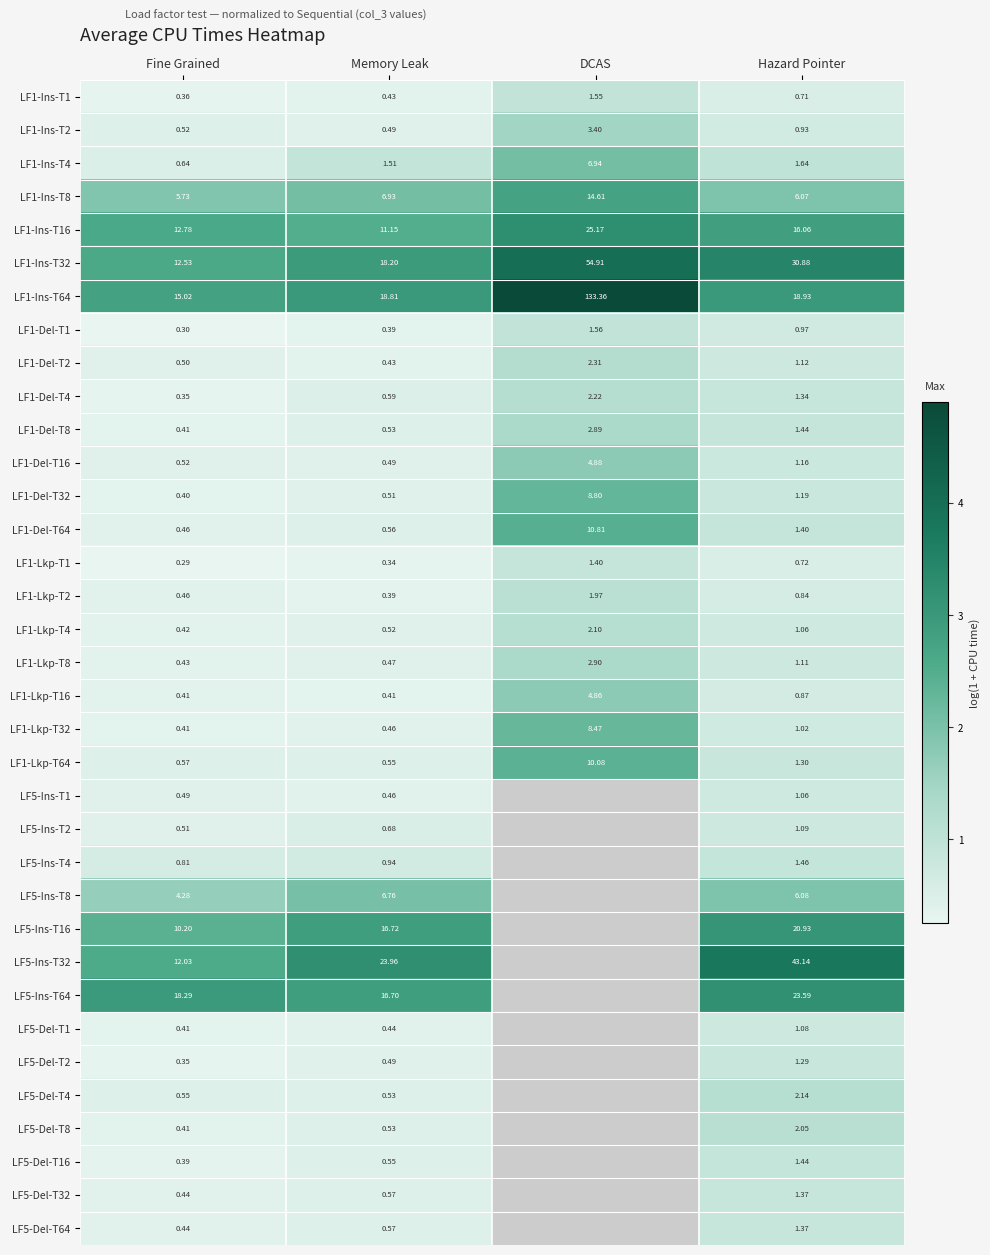

List the labels in order of LF1-Ins-T1 value, largest first.

DCAS, Hazard Pointer, Memory Leak, Fine Grained